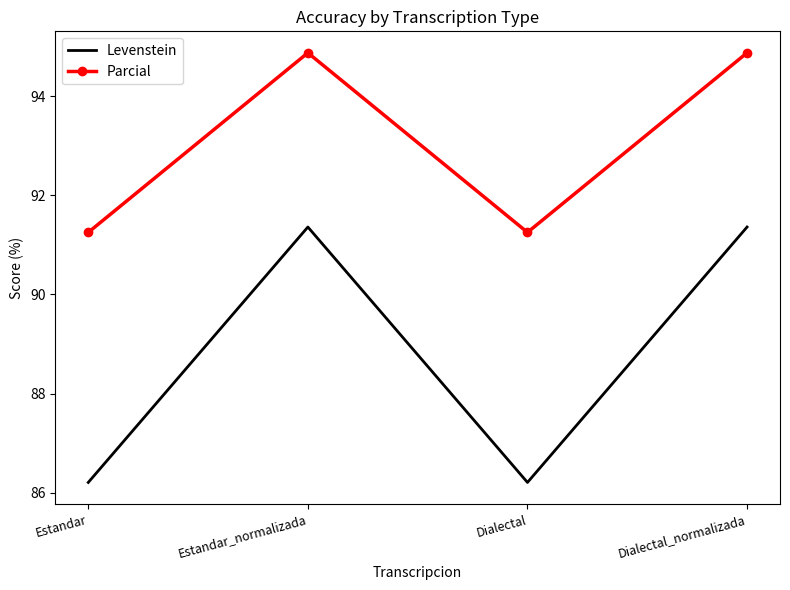

Which series has the largest total across all categories?

Parcial